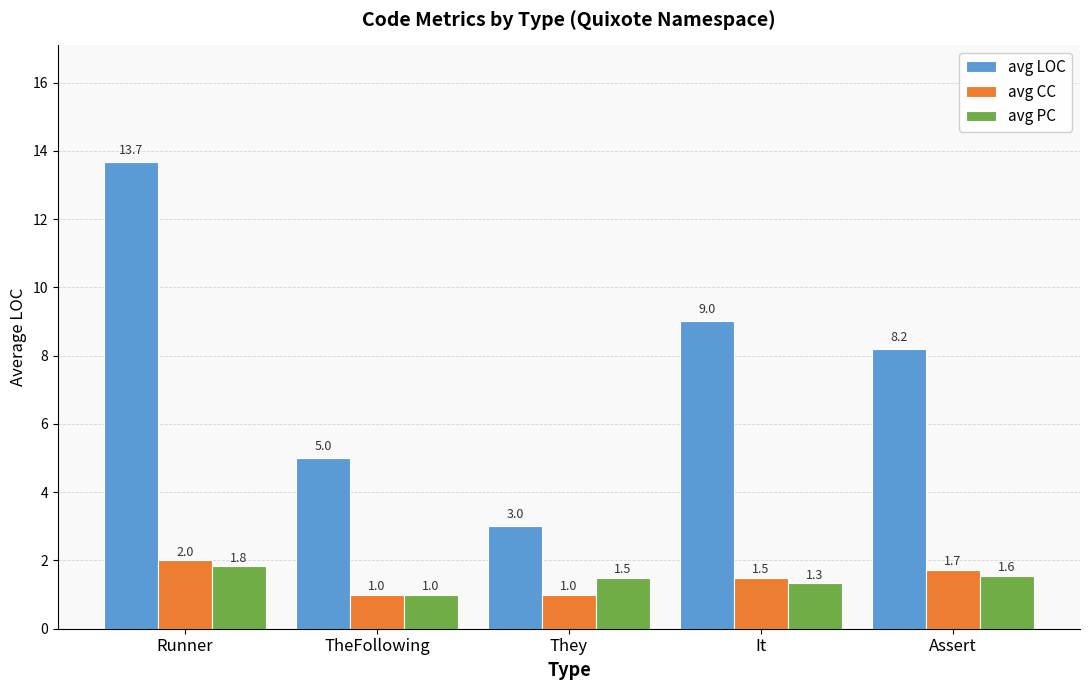

Reading right to left, transcribe all the data shown in this chart.

avg LOC: Assert=8.2	It=9.0	They=3.0	TheFollowing=5.0	Runner=13.7
avg CC: Assert=1.7	It=1.5	They=1.0	TheFollowing=1.0	Runner=2.0
avg PC: Assert=1.6	It=1.3	They=1.5	TheFollowing=1.0	Runner=1.8